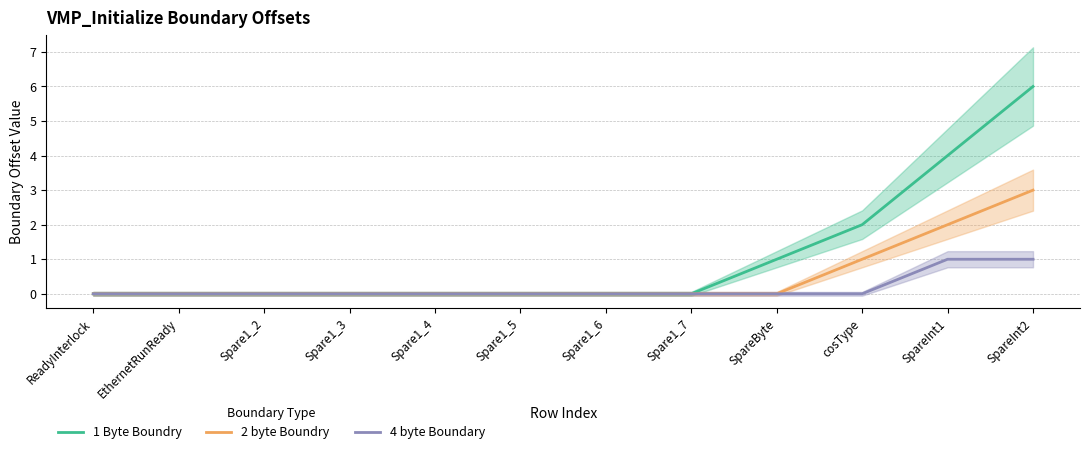

What is the label of the 1st point from the right?

SpareInt2